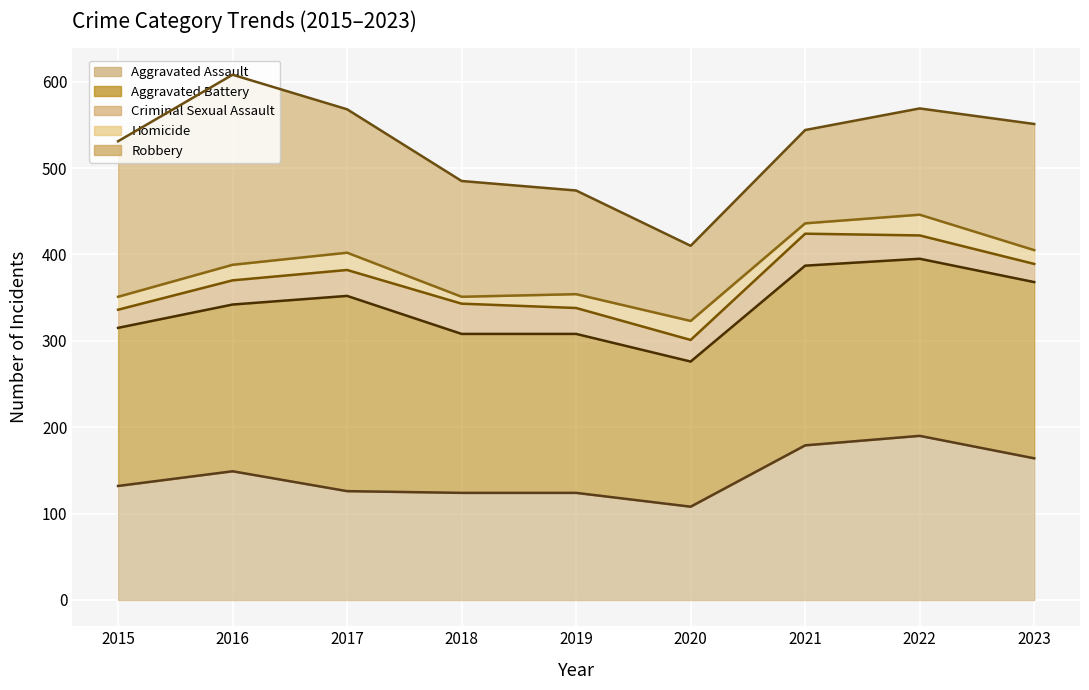

Approximately how many times larger is the value at 2019 compared to 2020?

1.1